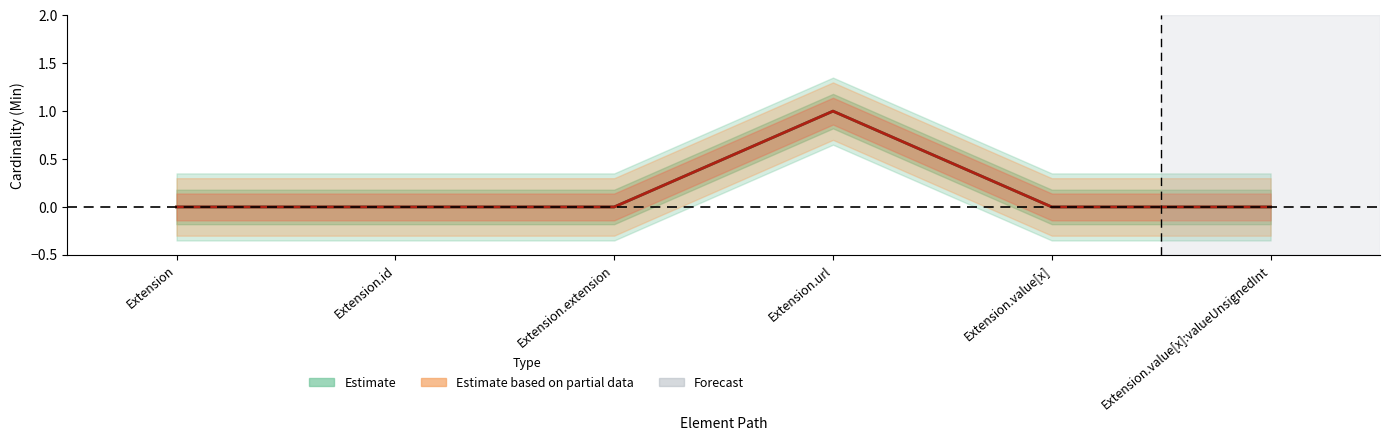

What is the label of the 1st point from the left?

Extension